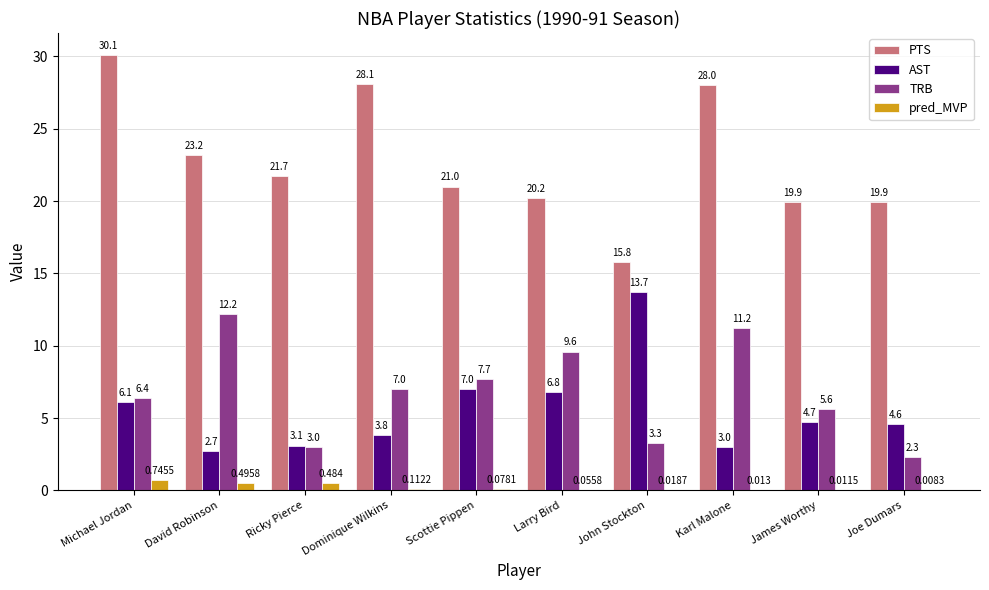

What is the total value across all series at Dominique Wilkins?

39.0